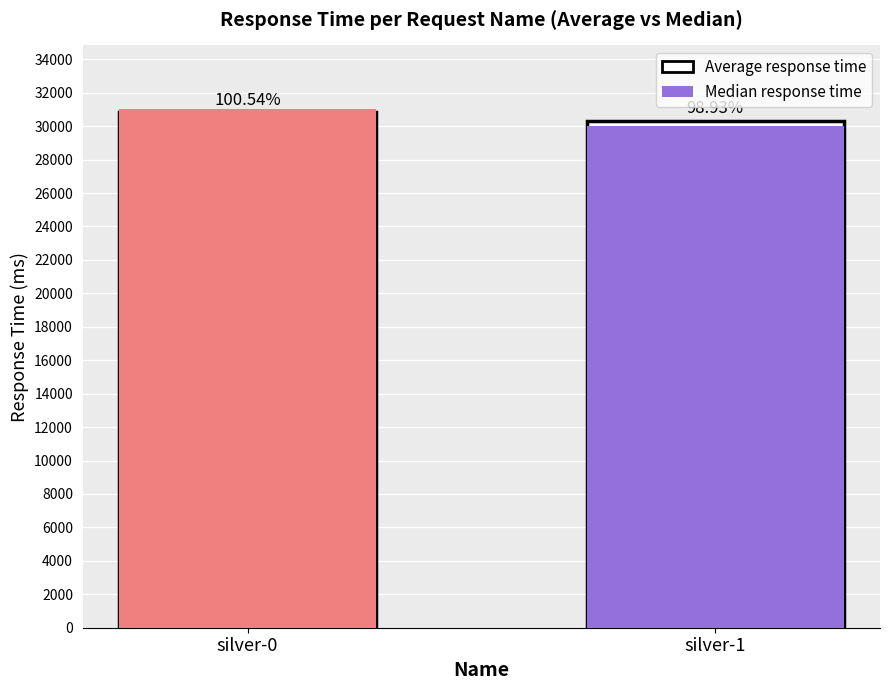

Reading left to right, list all the values displayed in this chart.

Average response time: 30832	30326
Median response time: 31000	30000